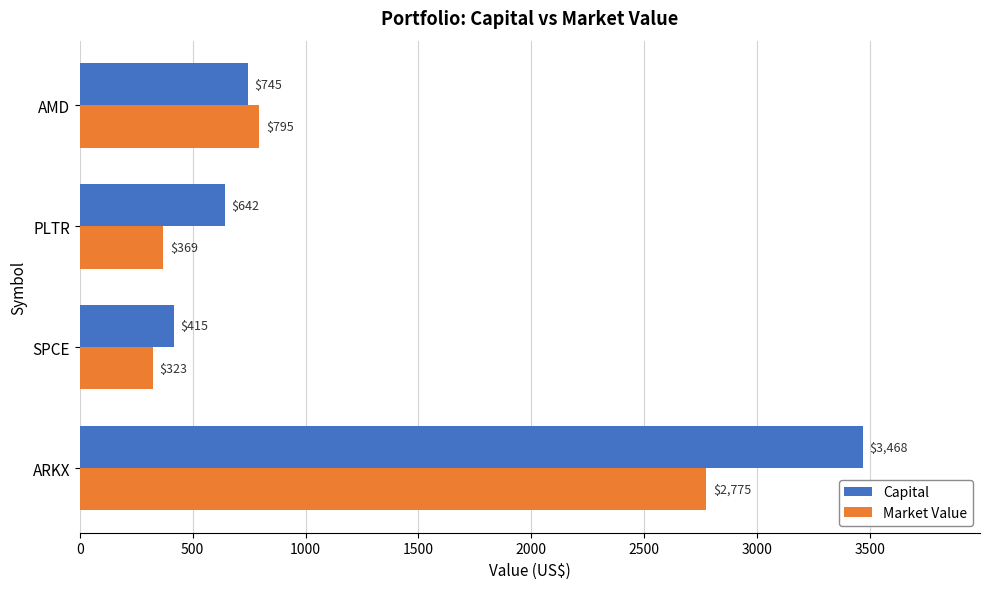

Read the Capital value at ARKX.

3467.8